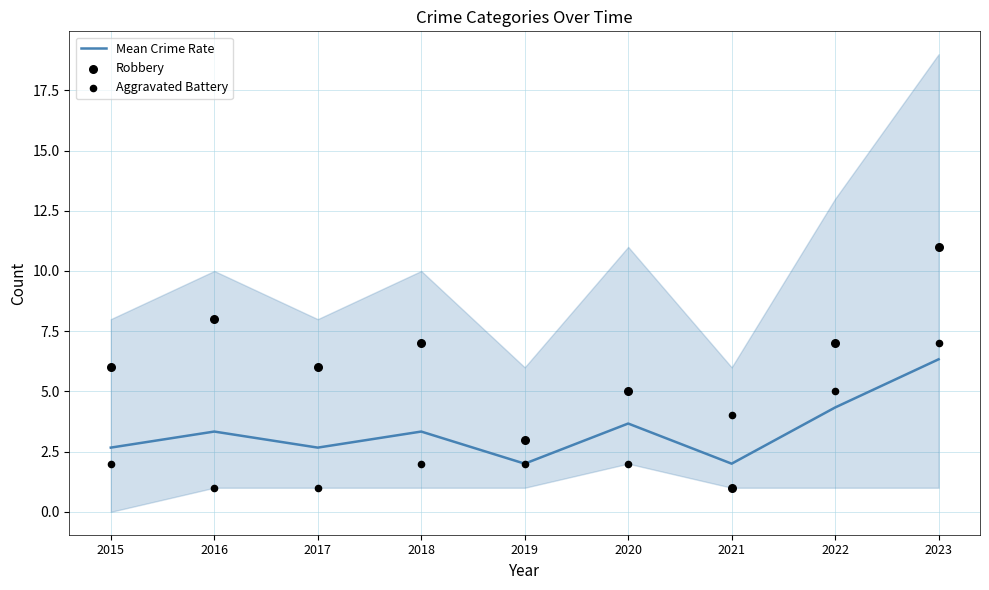

What is the total value across all series at 2020?

10.7